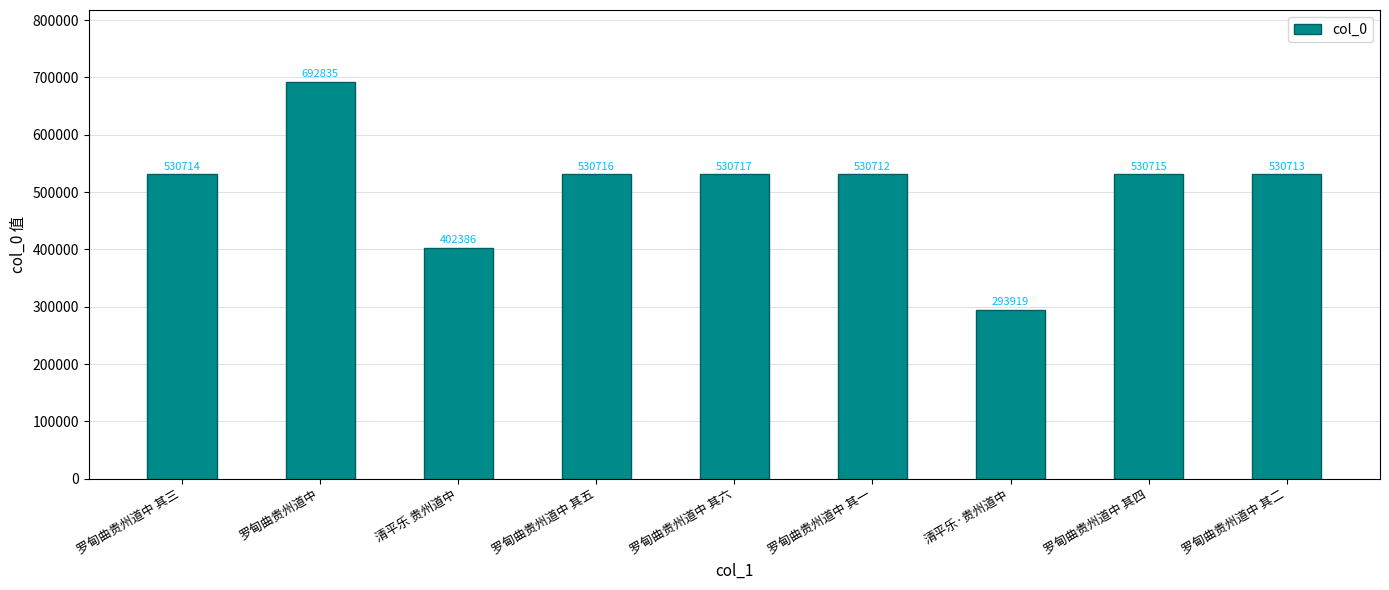

Is it true that the value at 清平乐 贵州道中 is 402386?

True